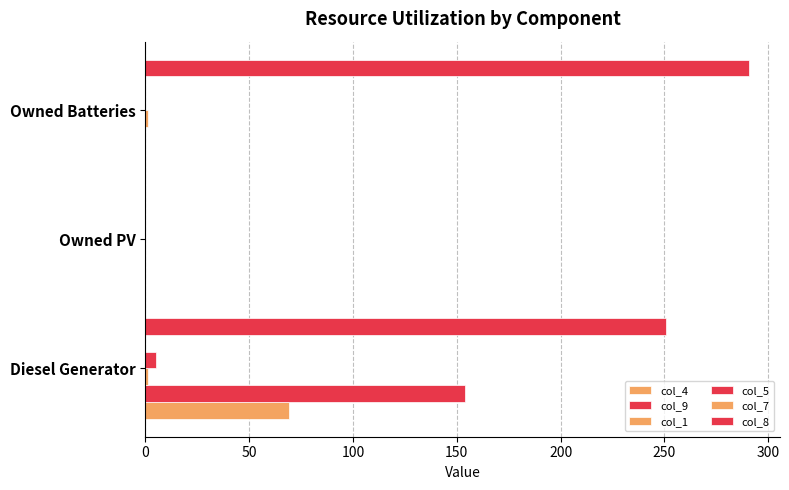

How many categories are shown in the chart?

3